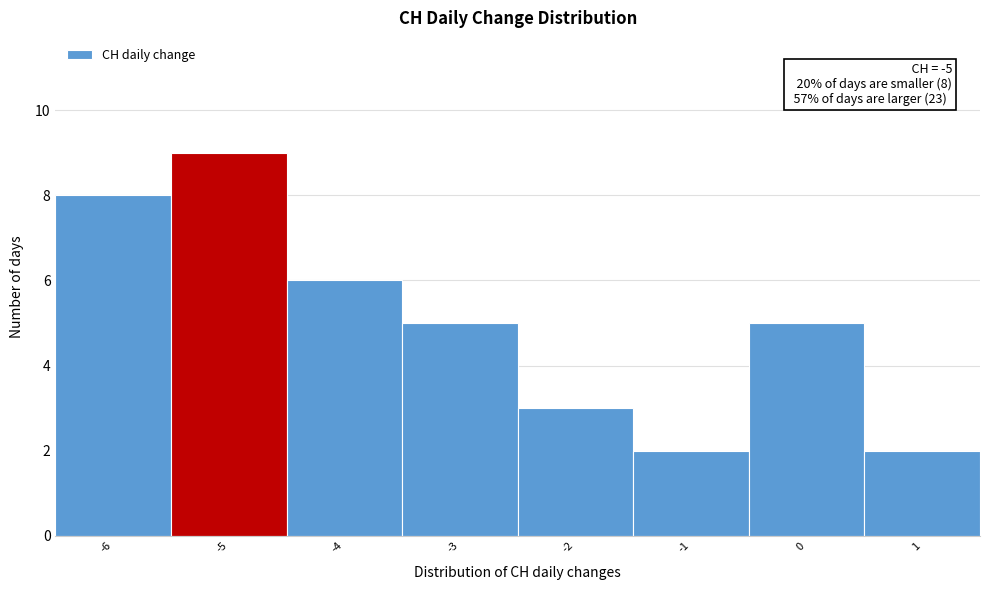

Over which range of the x-axis is the bar tallest?

-5.5 to -4.5